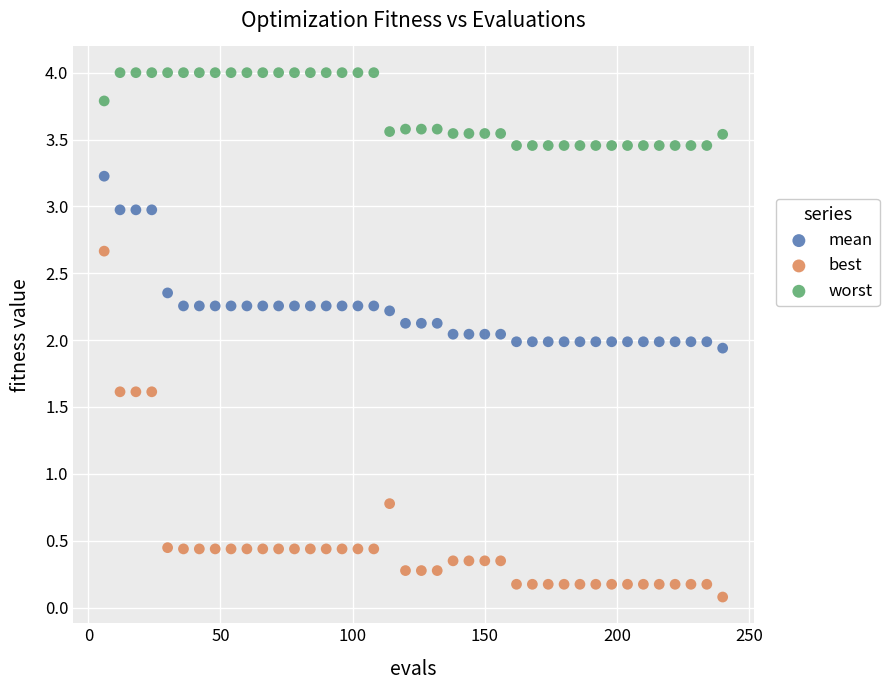

What are all the series names shown in the legend?

mean, best, worst